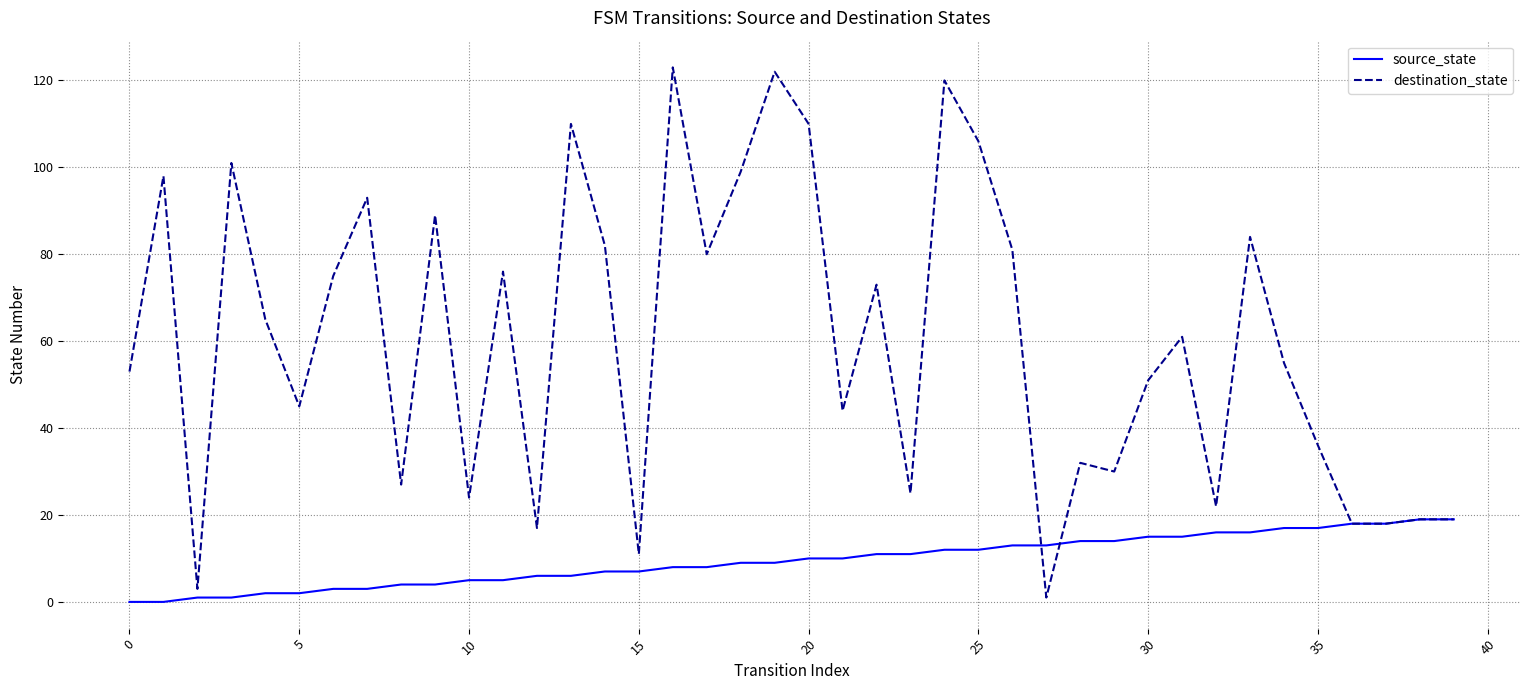

What are all the series names shown in the legend?

source_state, destination_state